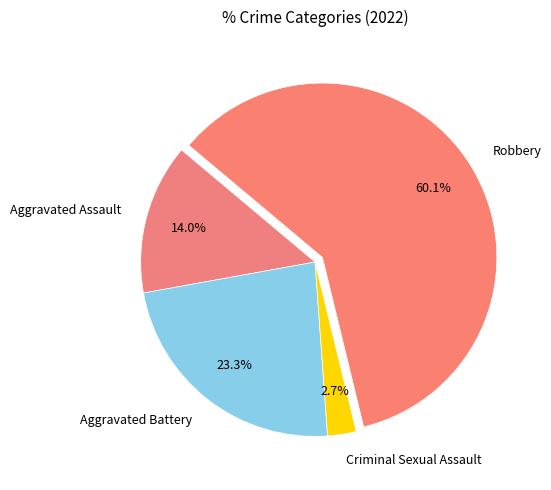

Which has a higher value, Criminal Sexual Assault or Robbery?

Robbery